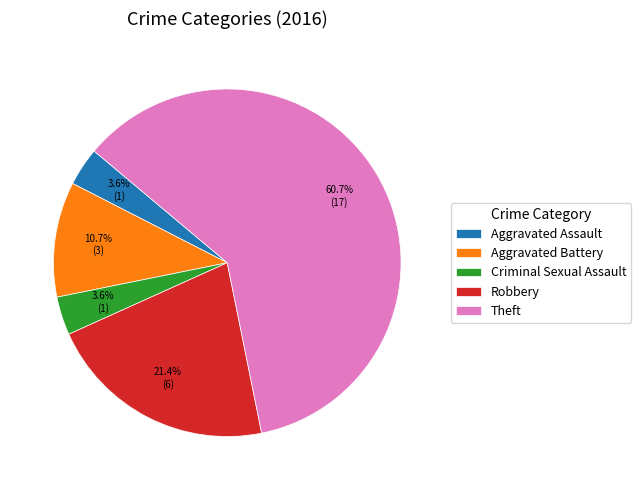

Does Aggravated Assault represent more than half of the total?

No